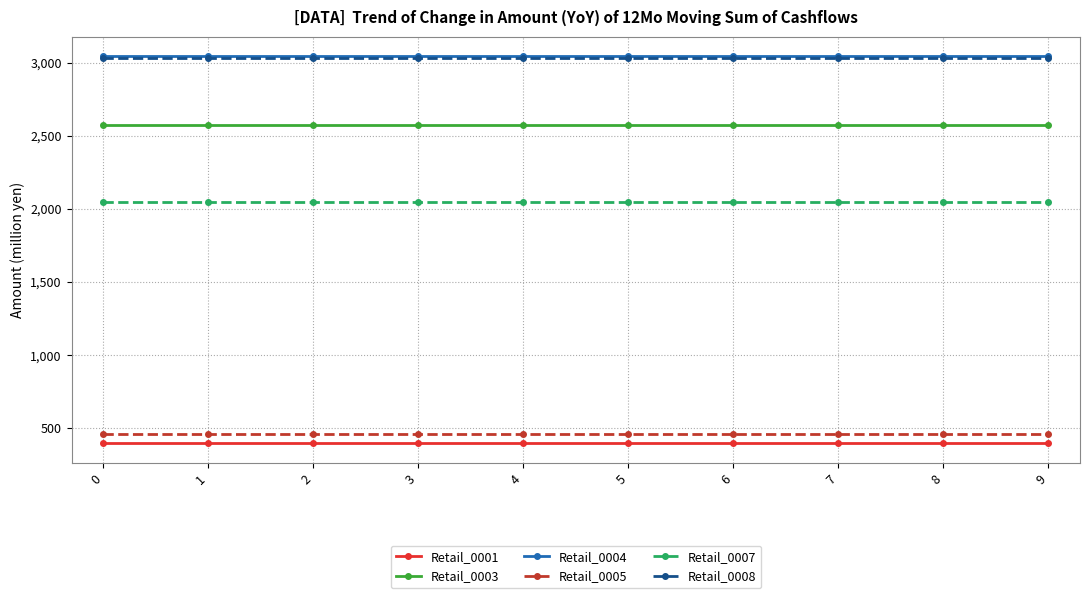

Reading left to right, list all the values displayed in this chart.

Retail_0001: 0=395.8	1=395.8	2=395.8	3=395.8	4=395.8	5=395.8	6=395.8	7=395.8	8=395.8	9=395.8
Retail_0003: 0=2573.6	1=2573.6	2=2573.6	3=2573.6	4=2573.6	5=2573.6	6=2573.6	7=2573.6	8=2573.6	9=2573.6
Retail_0004: 0=3043.7	1=3043.7	2=3043.7	3=3043.7	4=3043.7	5=3043.7	6=3043.7	7=3043.7	8=3043.7	9=3043.7
Retail_0005: 0=458.8	1=458.8	2=458.8	3=458.8	4=458.8	5=458.8	6=458.8	7=458.8	8=458.8	9=458.8
Retail_0007: 0=2048.4	1=2048.4	2=2048.4	3=2048.4	4=2048.4	5=2048.4	6=2048.4	7=2048.4	8=2048.4	9=2048.4
Retail_0008: 0=3032.3	1=3032.3	2=3032.3	3=3032.3	4=3032.3	5=3032.3	6=3032.3	7=3032.3	8=3032.3	9=3032.3